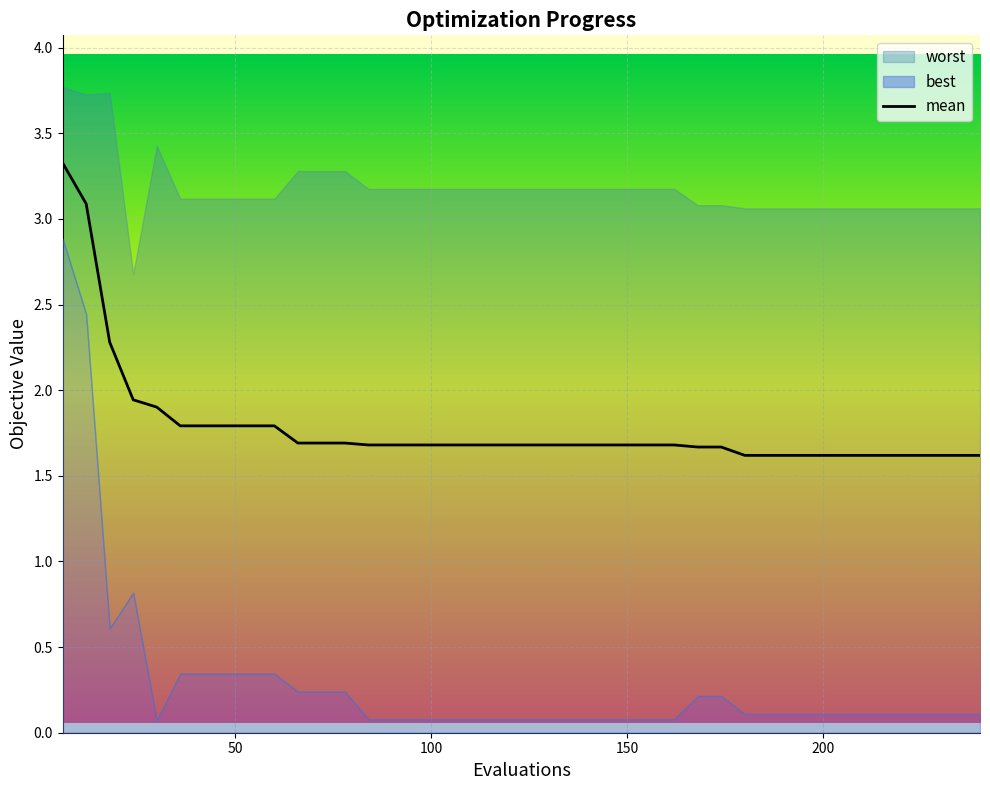

What is the average value?

1.8